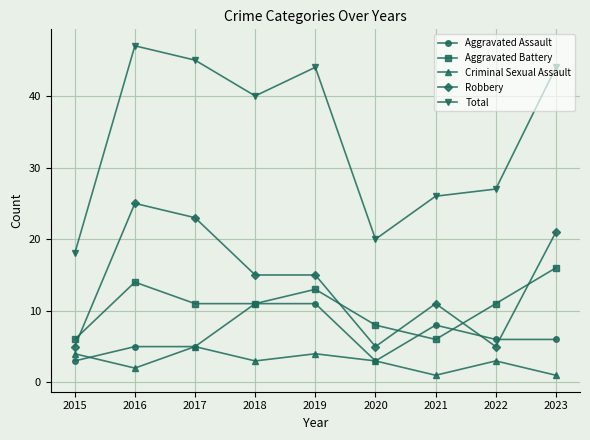

What is the value of the Criminal Sexual Assault point at the 2nd from the left?

2